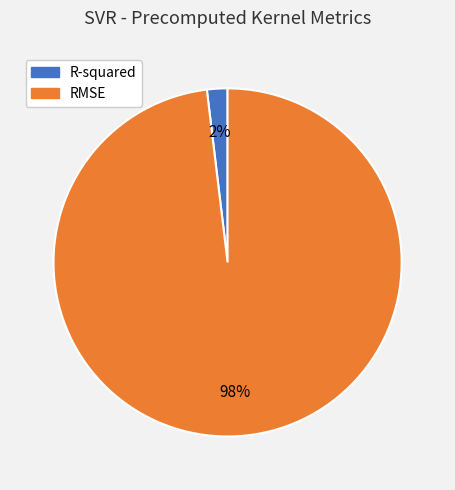

To the nearest percent, what is the difference between the largest and smallest slice percentages?

96%